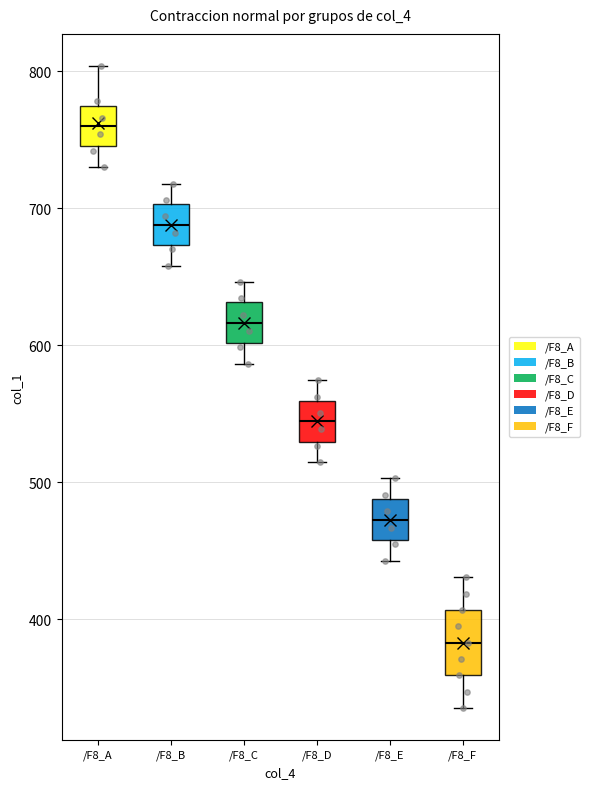

Reading left to right, transcribe this box plot: for each box, give where its median line is, the range the box spans, and where its two whiskers end, as read against the y-axis. The values are not printed on the chart, so give them approximately, as read against the axis.

/F8_A: median 760, box 750 to 770, whiskers 730 to 800
/F8_B: median 690, box 670 to 700, whiskers 660 to 720
/F8_C: median 620, box 600 to 630, whiskers 590 to 650
/F8_D: median 540, box 530 to 560, whiskers 510 to 570
/F8_E: median 470, box 460 to 490, whiskers 440 to 500
/F8_F: median 380, box 360 to 410, whiskers 330 to 430